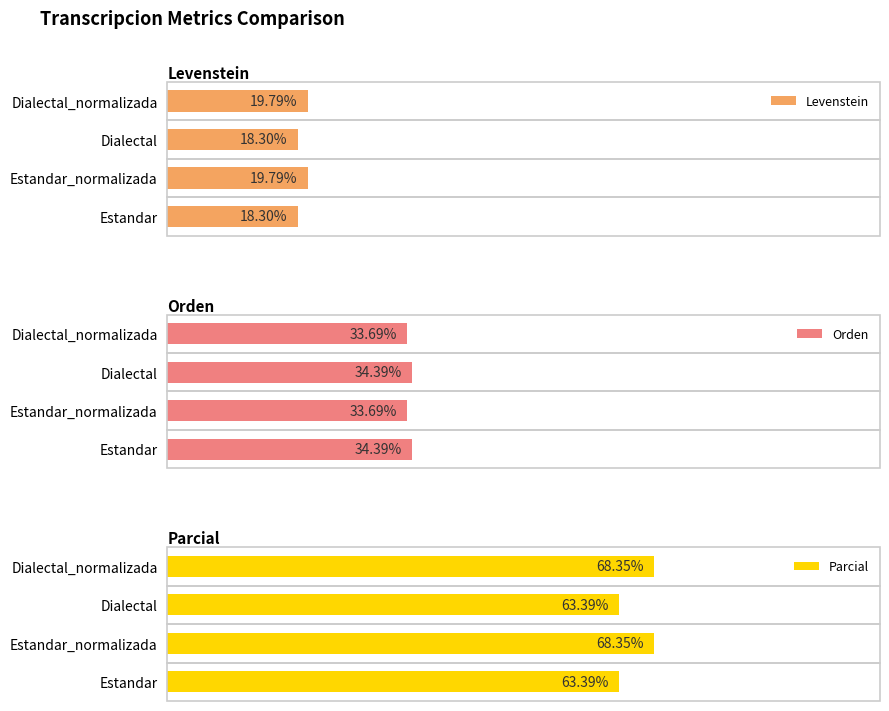

Are the bars horizontal?

Yes